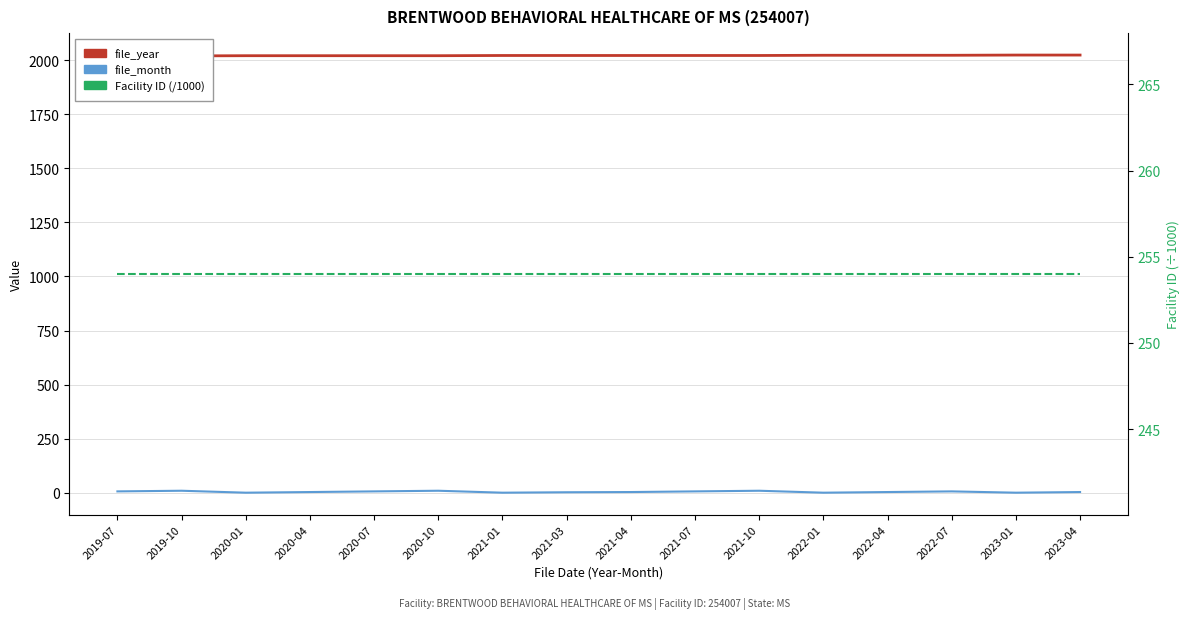

What are all the series names shown in the legend?

file_year, file_month, Facility ID (/1000)